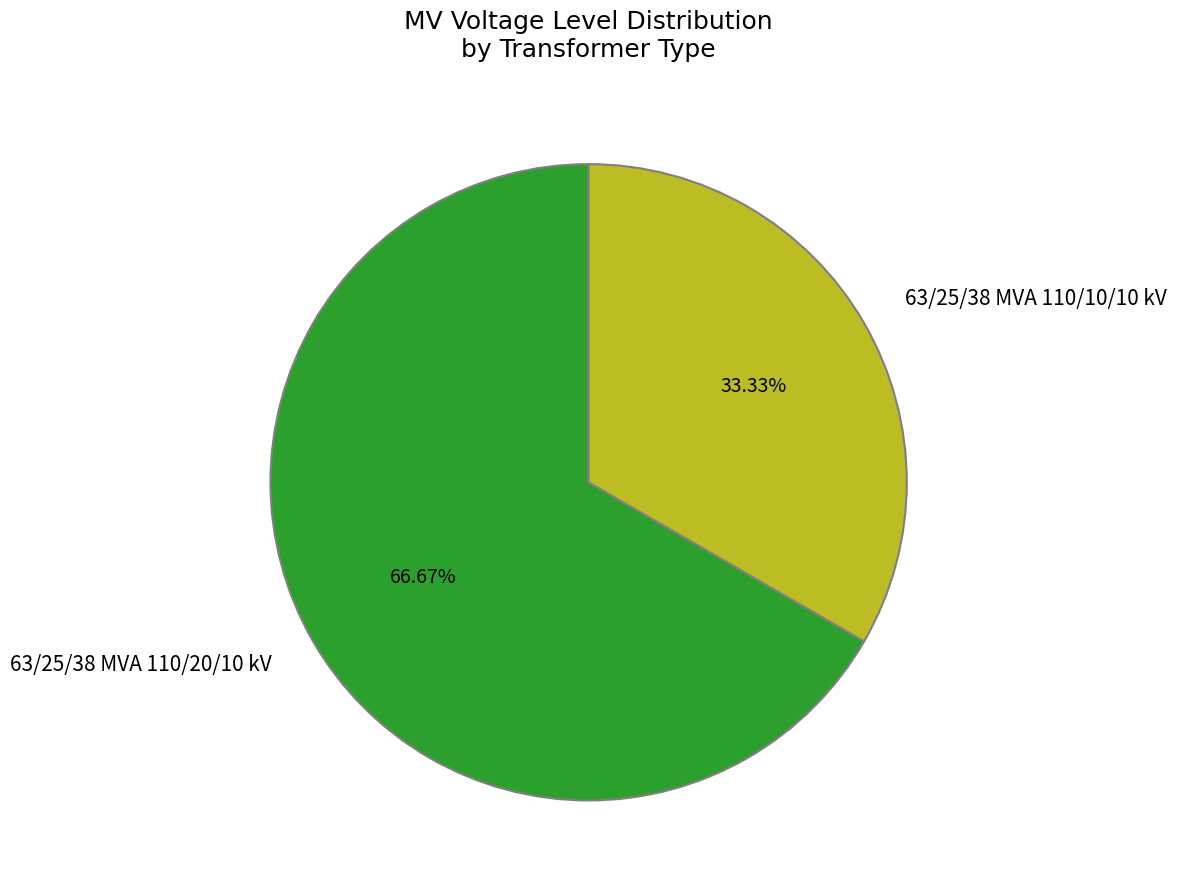

Do 63/25/38 MVA 110/20/10 kV and 63/25/38 MVA 110/10/10 kV together represent more than half of the pie?

Yes